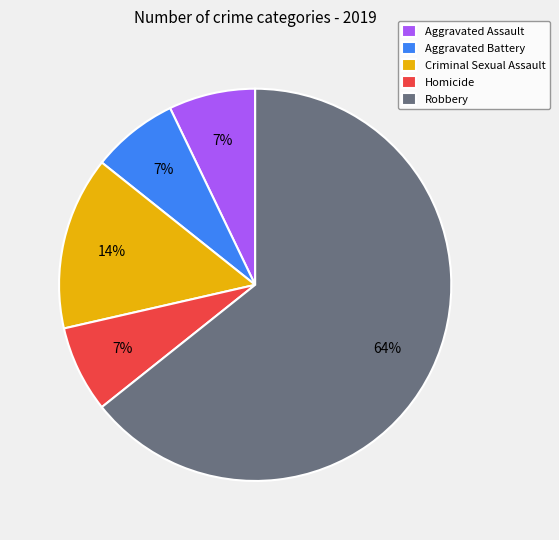

To the nearest percent, what percentage of the pie is Aggravated Battery?

7%